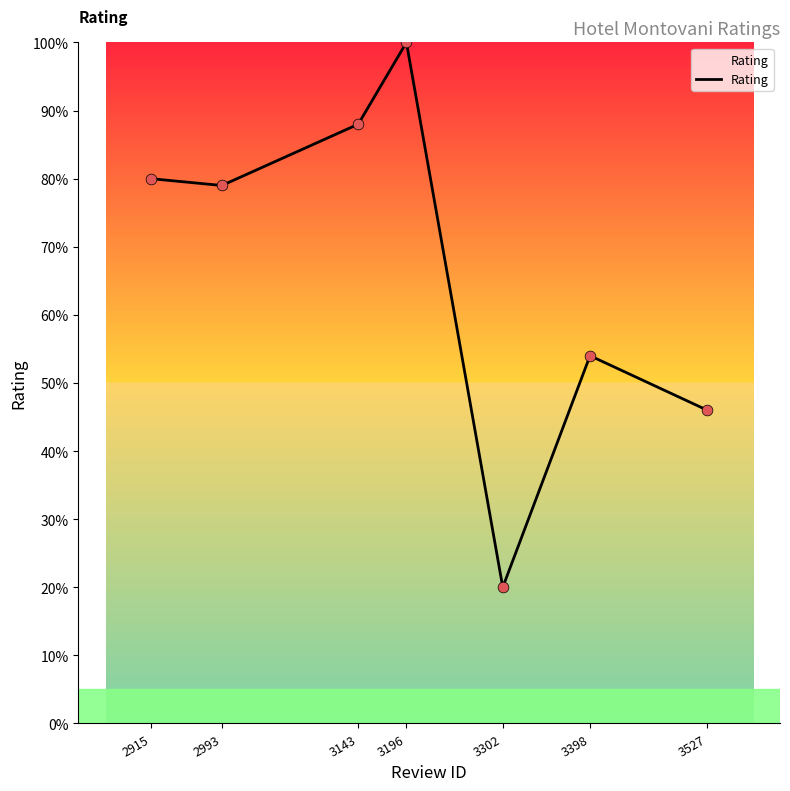

Is this an area chart (filled region under the line)?

Yes